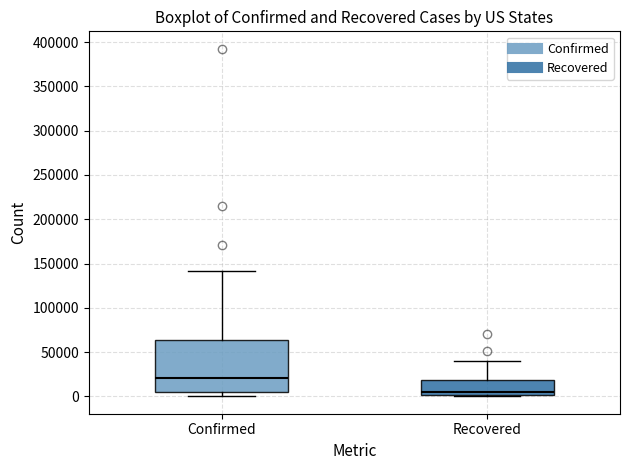

Reading left to right, read every box against the y-axis: the position of its median line, the range the box covers, and the ends of its whiskers. The values are not printed on the chart, so give them approximately, as read against the axis.

Confirmed: median 20000, box 5000 to 65000, whiskers 0 to 140000
Recovered: median 5000, box 0 to 20000, whiskers 0 (just below the box's lower edge) to 40000